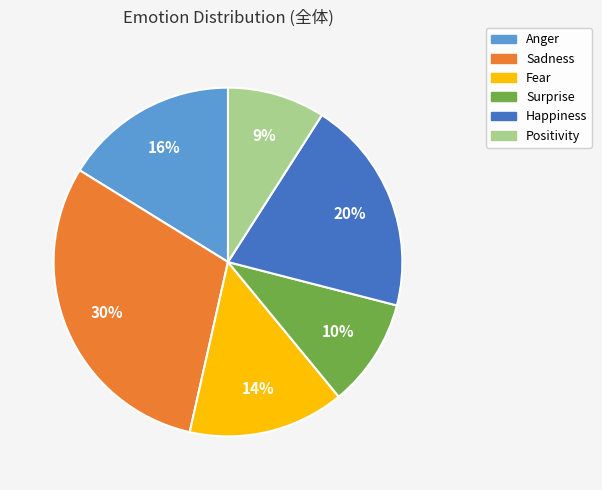

To the nearest percent, what is the average slice percentage?

17%